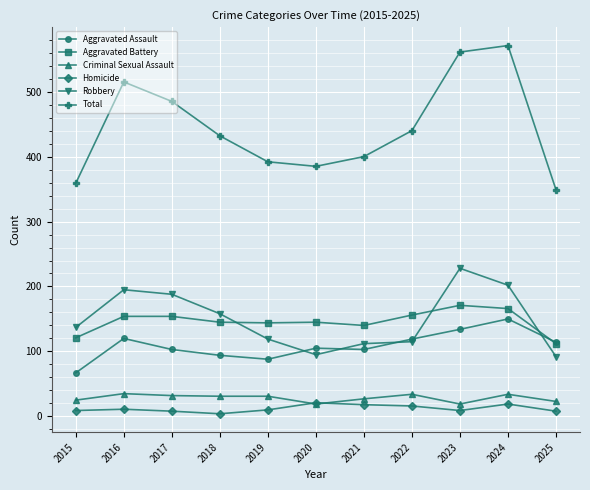

What is the minimum value shown in the chart?

4